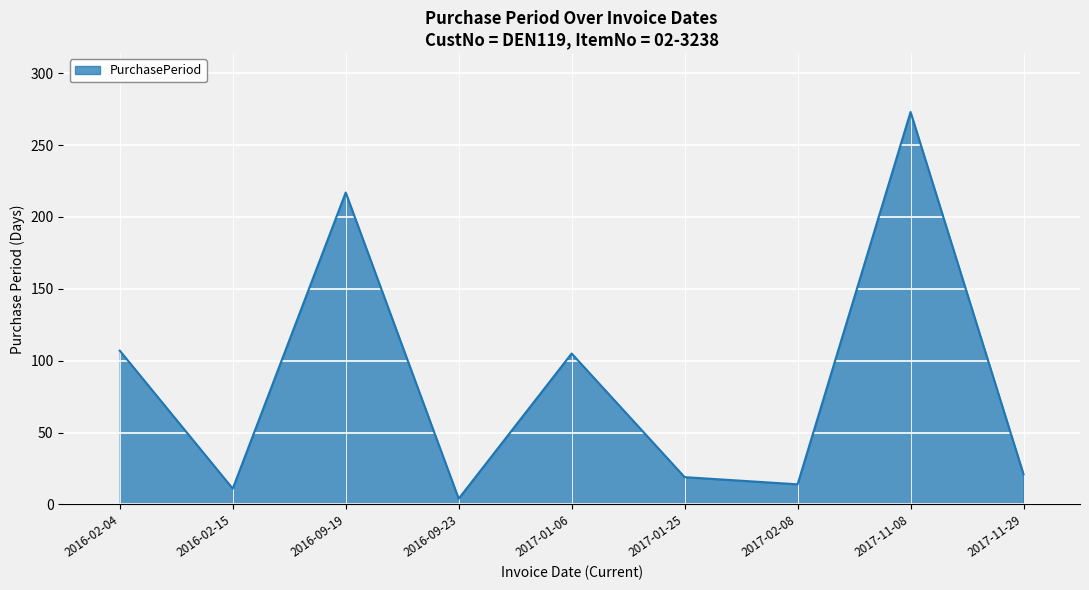

What is the difference between the maximum and minimum values?

269